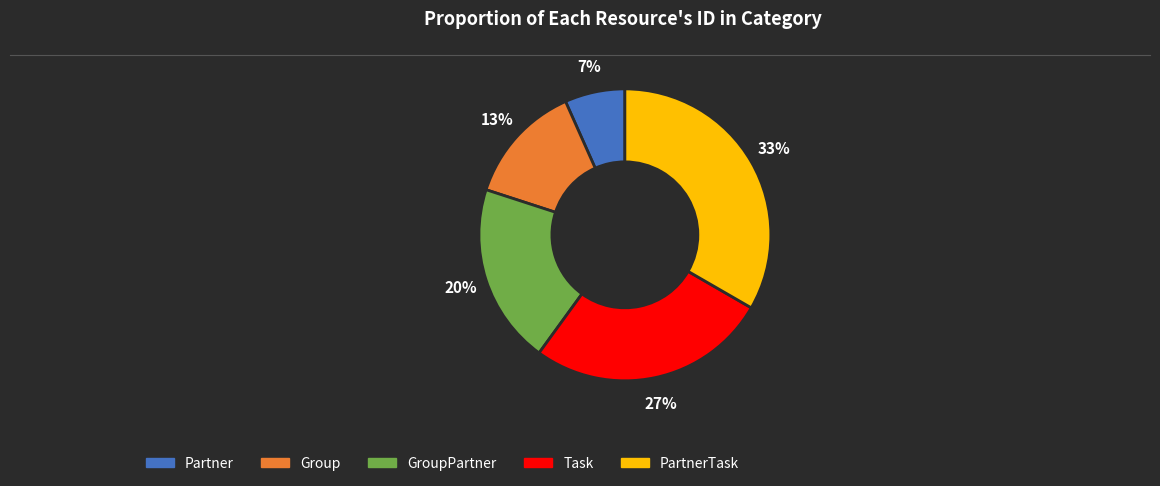

Does any single category account for the majority?

No